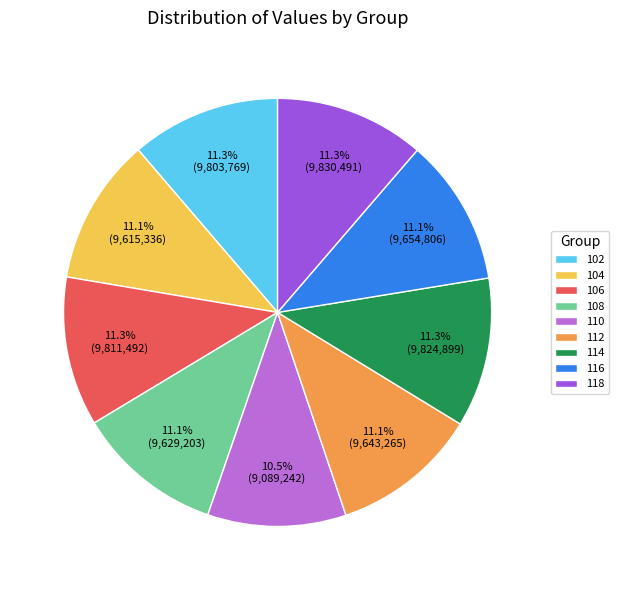

True or false: 112 accounts for 11% of the total.

True